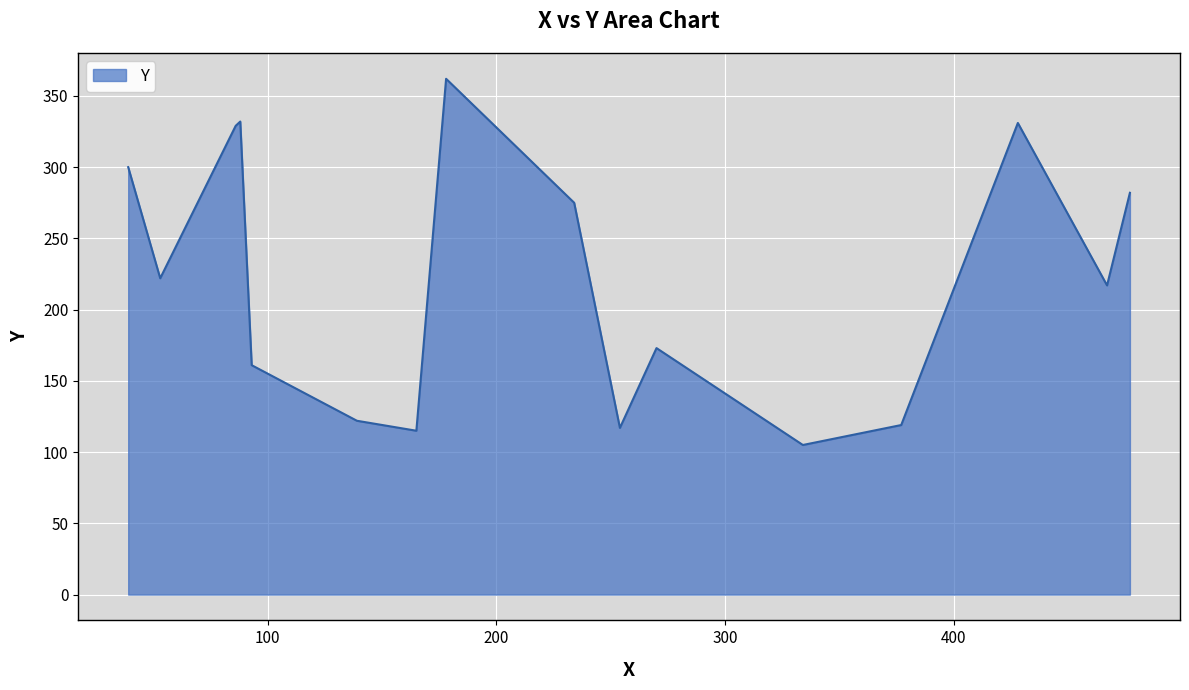

What is the minimum value shown in the chart?

105